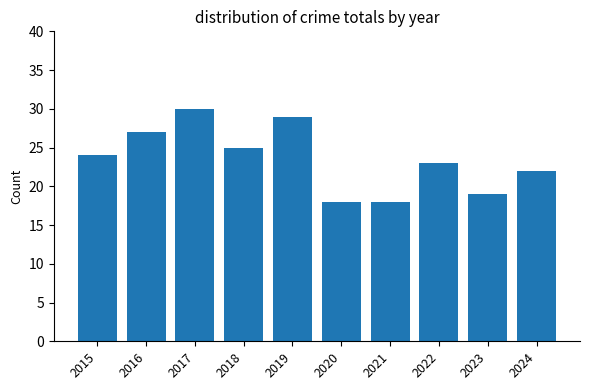

What is the difference between the second highest and second lowest values?

11